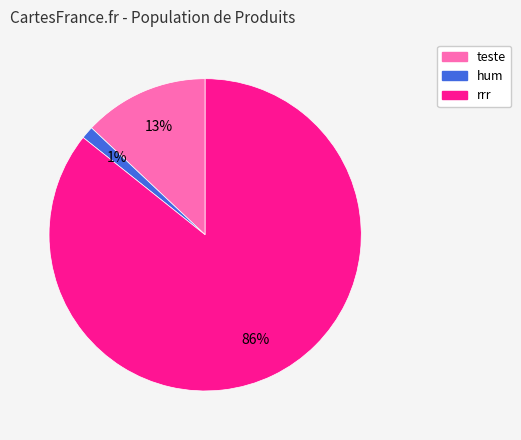

Between rrr and hum, which is larger?

rrr